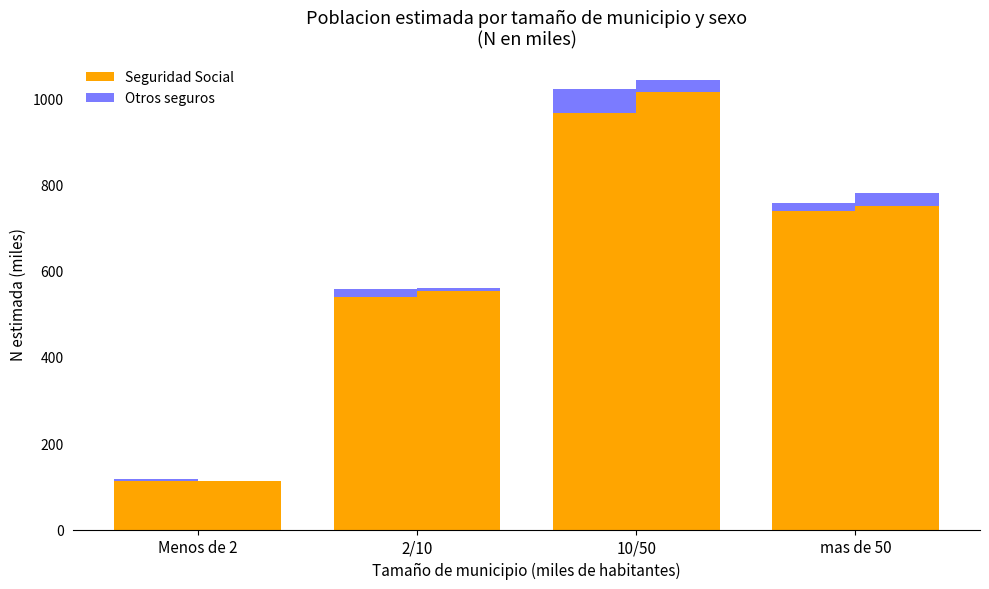

Rank the categories by Hombre - Seguridad Social value from lowest to highest.

Menos de 2, 2/10, mas de 50, 10/50